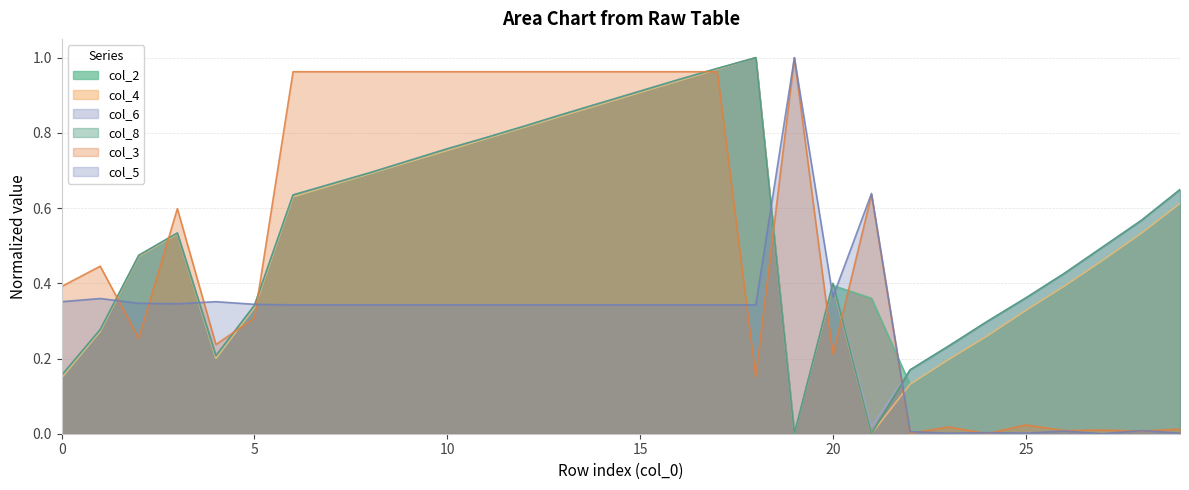

Reading left to right, list all the values displayed in this chart.

col_2: 0=0.1	1=0.3	2=0.5	3=0.5	4=0.2	5=0.3	6=0.6	7=0.7	8=0.7	9=0.7	10=0.8	11=0.8	12=0.8	13=0.8	14=0.9	15=0.9	16=0.9	17=1.0	18=1.0	19=0.0	20=0.4	21=0.4	22=0.1	23=0.2	24=0.3	25=0.3	26=0.4	27=0.5	28=0.5	29=0.6
col_4: 0=0.1	1=0.3	2=0.5	3=0.5	4=0.2	5=0.3	6=0.6	7=0.7	8=0.7	9=0.7	10=0.8	11=0.8	12=0.8	13=0.8	14=0.9	15=0.9	16=0.9	17=1.0	18=1.0	19=0.0	20=0.4	21=0.0	22=0.1	23=0.2	24=0.3	25=0.3	26=0.4	27=0.5	28=0.5	29=0.6
col_6: 0=0.2	1=0.3	2=0.5	3=0.5	4=0.2	5=0.3	6=0.6	7=0.7	8=0.7	9=0.7	10=0.8	11=0.8	12=0.8	13=0.8	14=0.9	15=0.9	16=0.9	17=1.0	18=1.0	19=0.0	20=0.4	21=0.0	22=0.2	23=0.2	24=0.3	25=0.4	26=0.4	27=0.5	28=0.6	29=0.6
col_8: 0=0.2	1=0.3	2=0.5	3=0.5	4=0.2	5=0.3	6=0.6	7=0.7	8=0.7	9=0.7	10=0.8	11=0.8	12=0.8	13=0.8	14=0.9	15=0.9	16=0.9	17=1.0	18=1.0	19=0.0	20=0.4	21=0.0	22=0.2	23=0.2	24=0.3	25=0.4	26=0.4	27=0.5	28=0.6	29=0.6
col_3: 0=0.4	1=0.4	2=0.3	3=0.6	4=0.2	5=0.3	6=1.0	7=1.0	8=1.0	9=1.0	10=1.0	11=1.0	12=1.0	13=1.0	14=1.0	15=1.0	16=1.0	17=1.0	18=0.2	19=1.0	20=0.2	21=0.6	22=0.0	23=0.0	24=0.0	25=0.0	26=0.0	27=0.0	28=0.0	29=0.0
col_5: 0=0.4	1=0.4	2=0.3	3=0.3	4=0.4	5=0.3	6=0.3	7=0.3	8=0.3	9=0.3	10=0.3	11=0.3	12=0.3	13=0.3	14=0.3	15=0.3	16=0.3	17=0.3	18=0.3	19=1.0	20=0.4	21=0.6	22=0.0	23=0.0	24=0.0	25=0.0	26=0.0	27=0.0	28=0.0	29=0.0